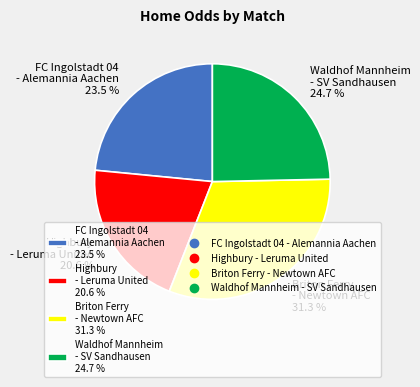

Which category has the smallest portion of the pie?

Highbury - Leruma United